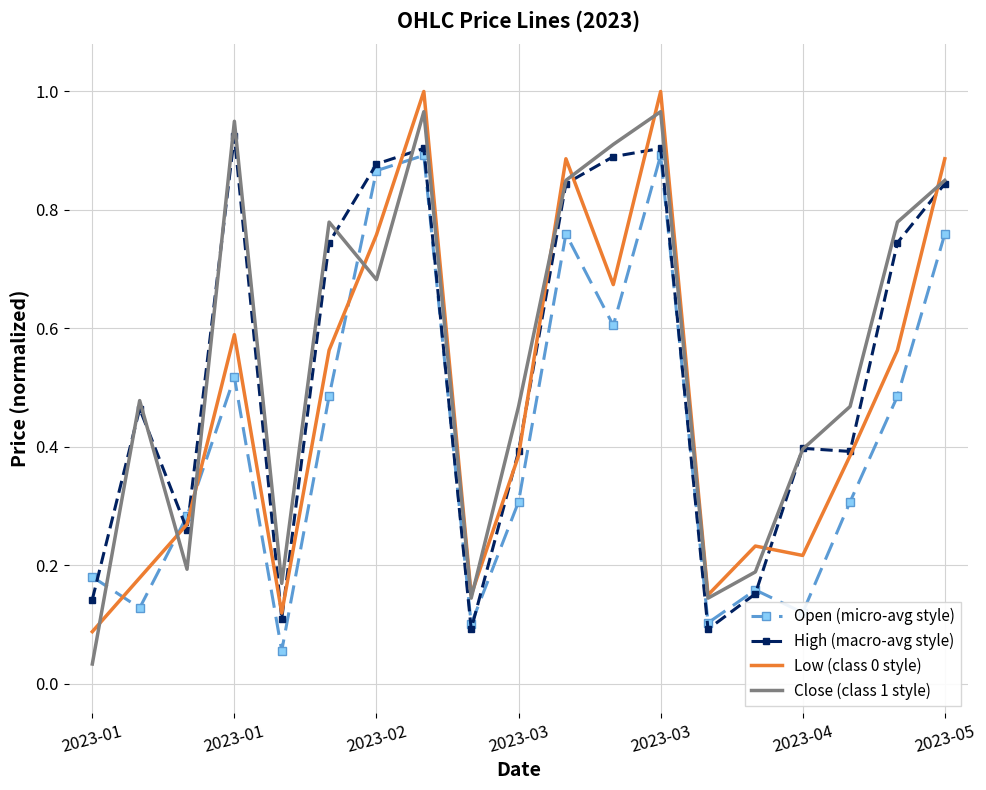

Which series has the largest range (max minus min)?

Close (class 1 style)